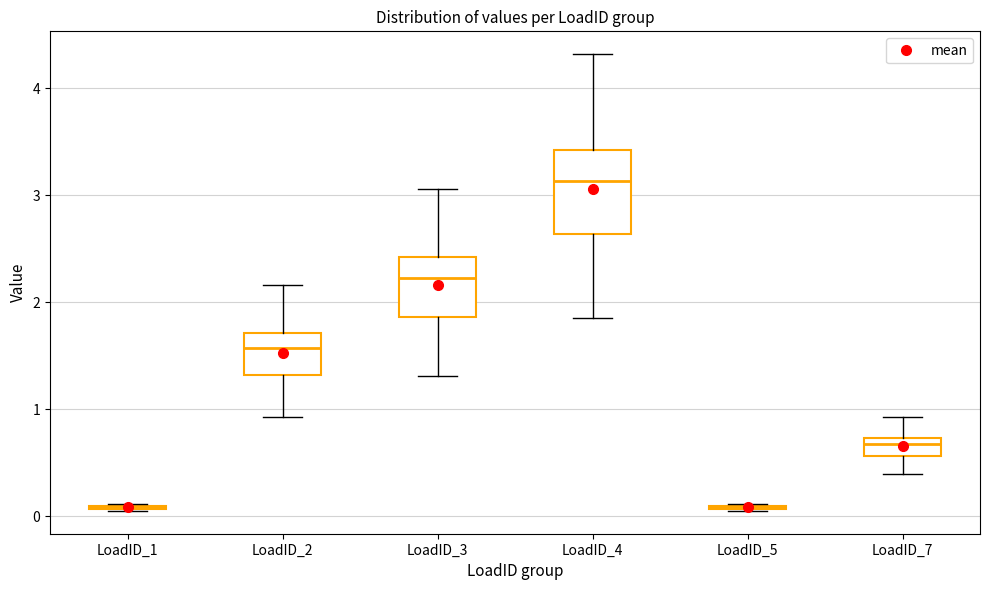

Comparing the boxes themselves (not the whiskers), which one is the tallest?

LoadID_4